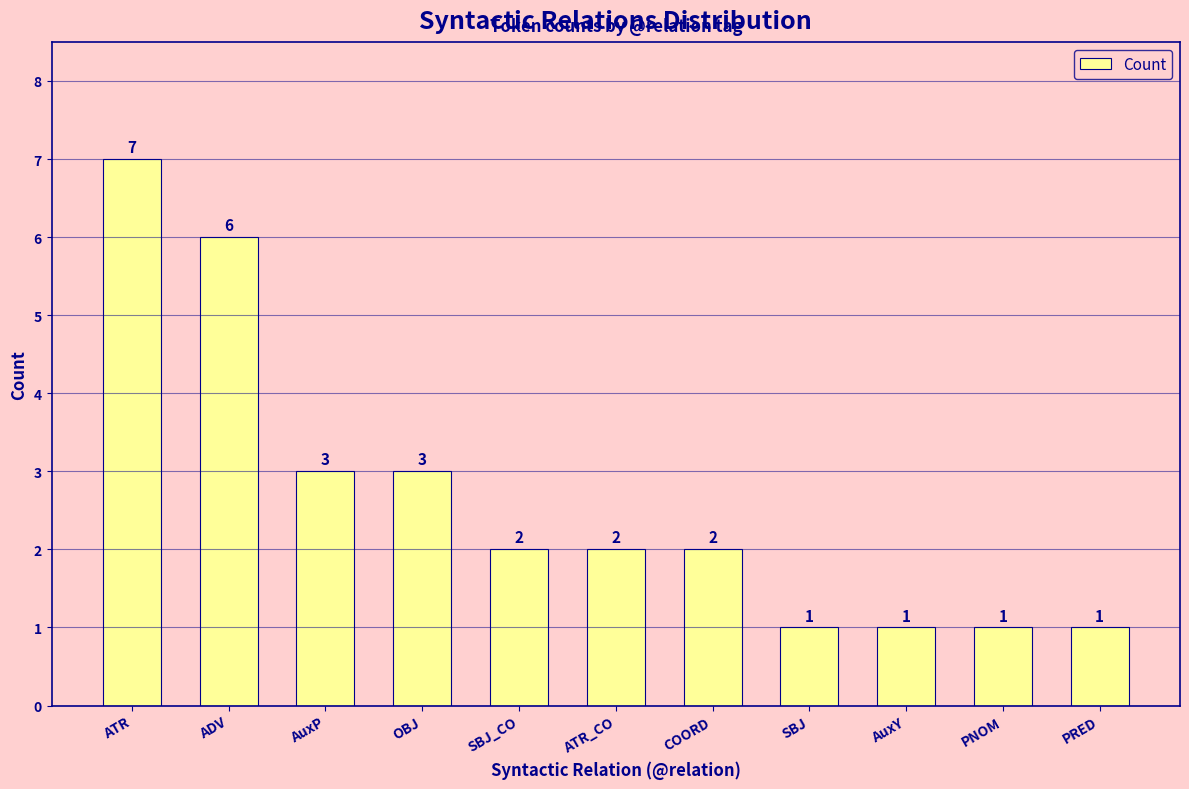

True or false: the data shows 2 at SBJ_CO.

True